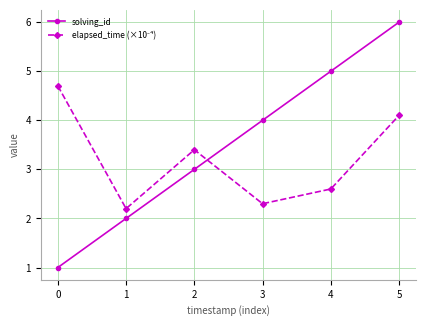

How many lines are shown in the chart?

2